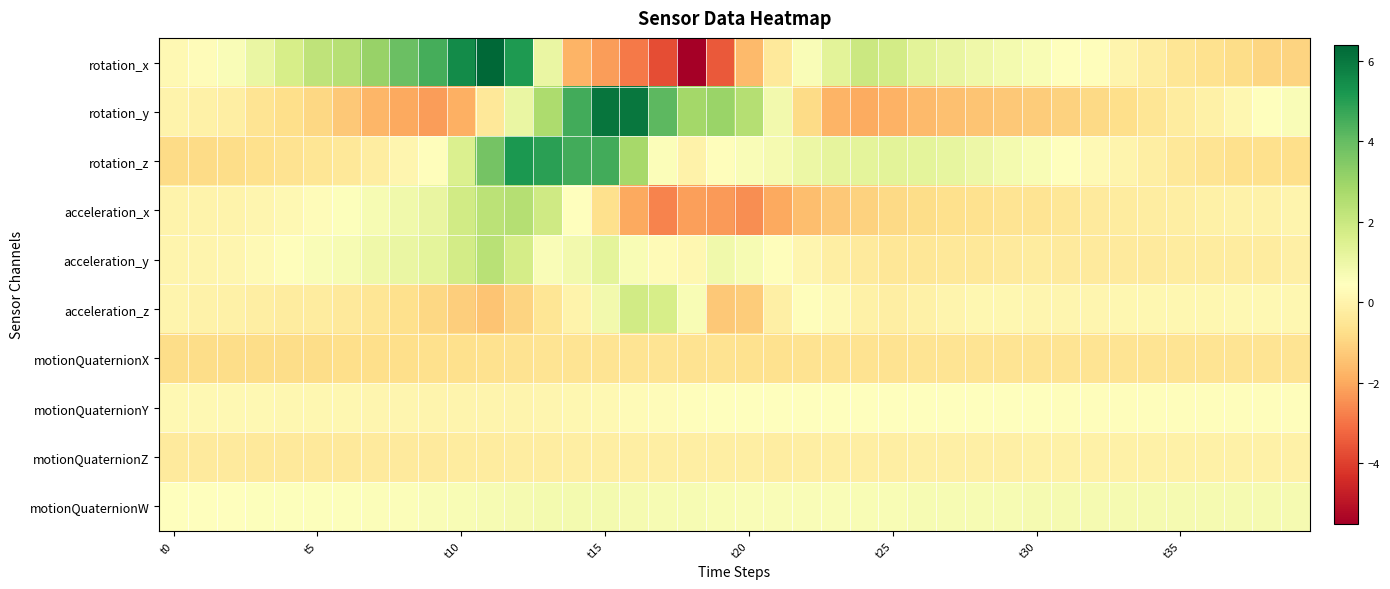

How many data points does each series have?

40